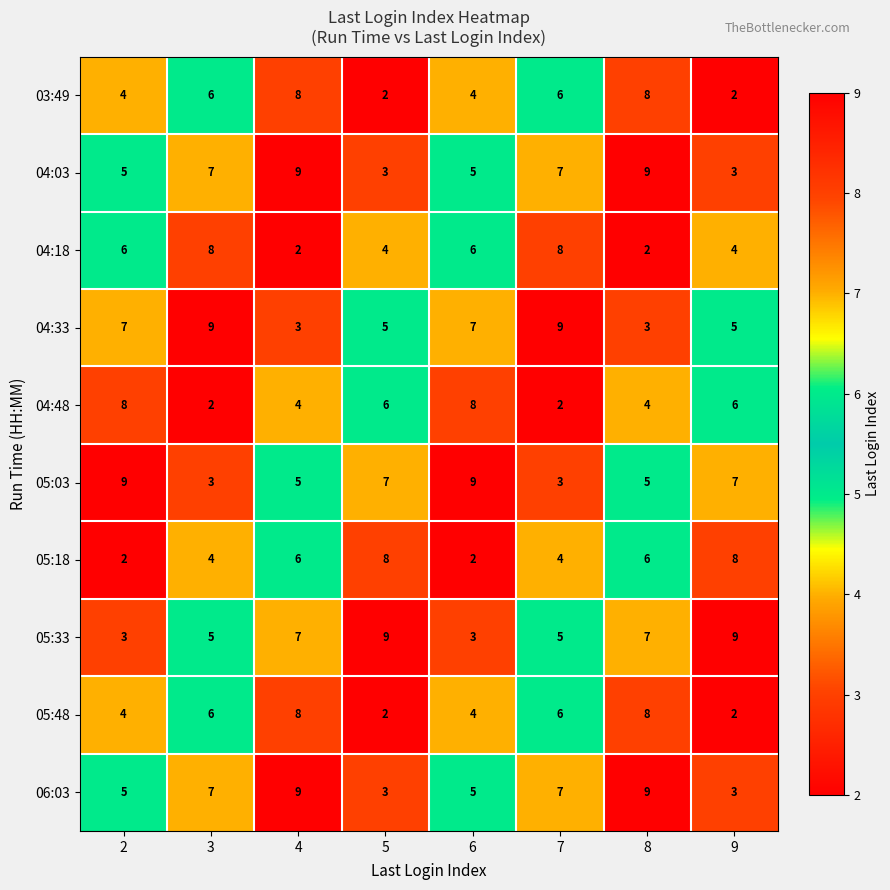

Read the 04:33 value at 9.

5